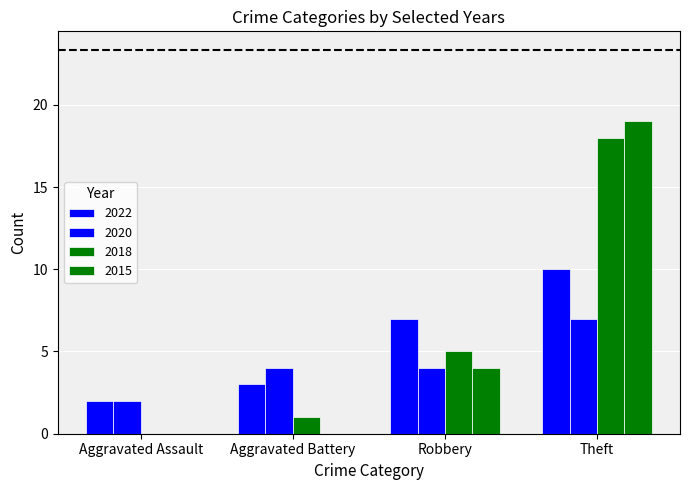

Count the number of categories in the chart.

4